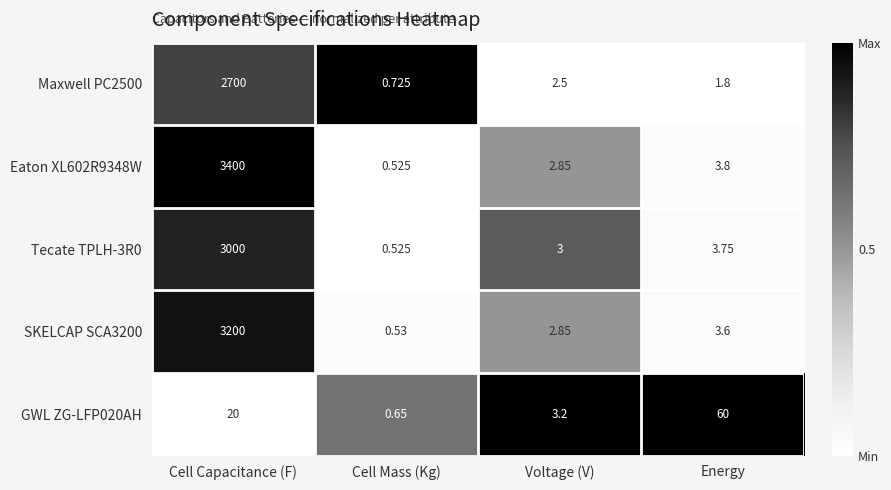

Which series has the largest range (max minus min)?

Eaton XL602R9348W